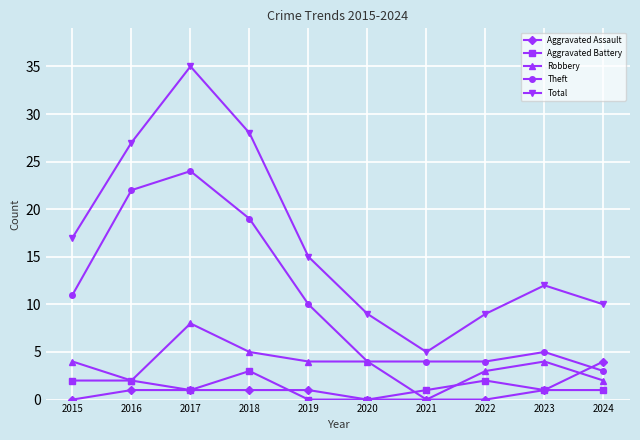

Which category has the highest value across all series?

2017